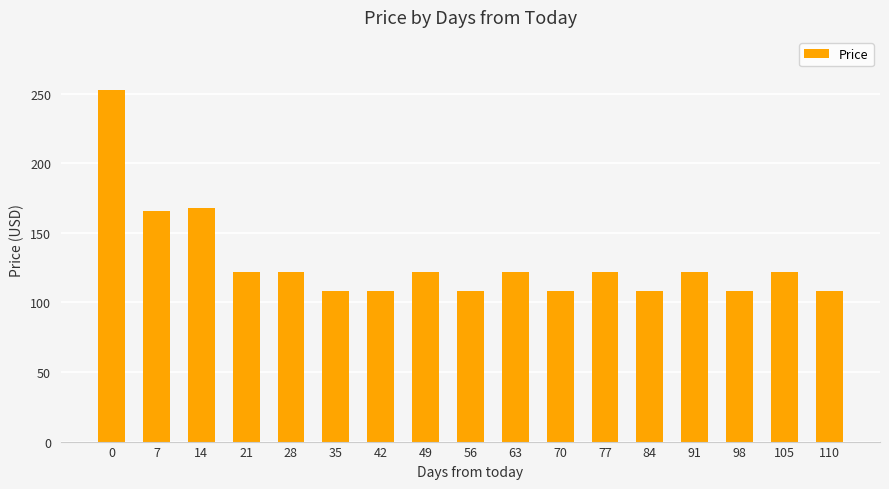

What is the difference between the maximum and minimum values?

145